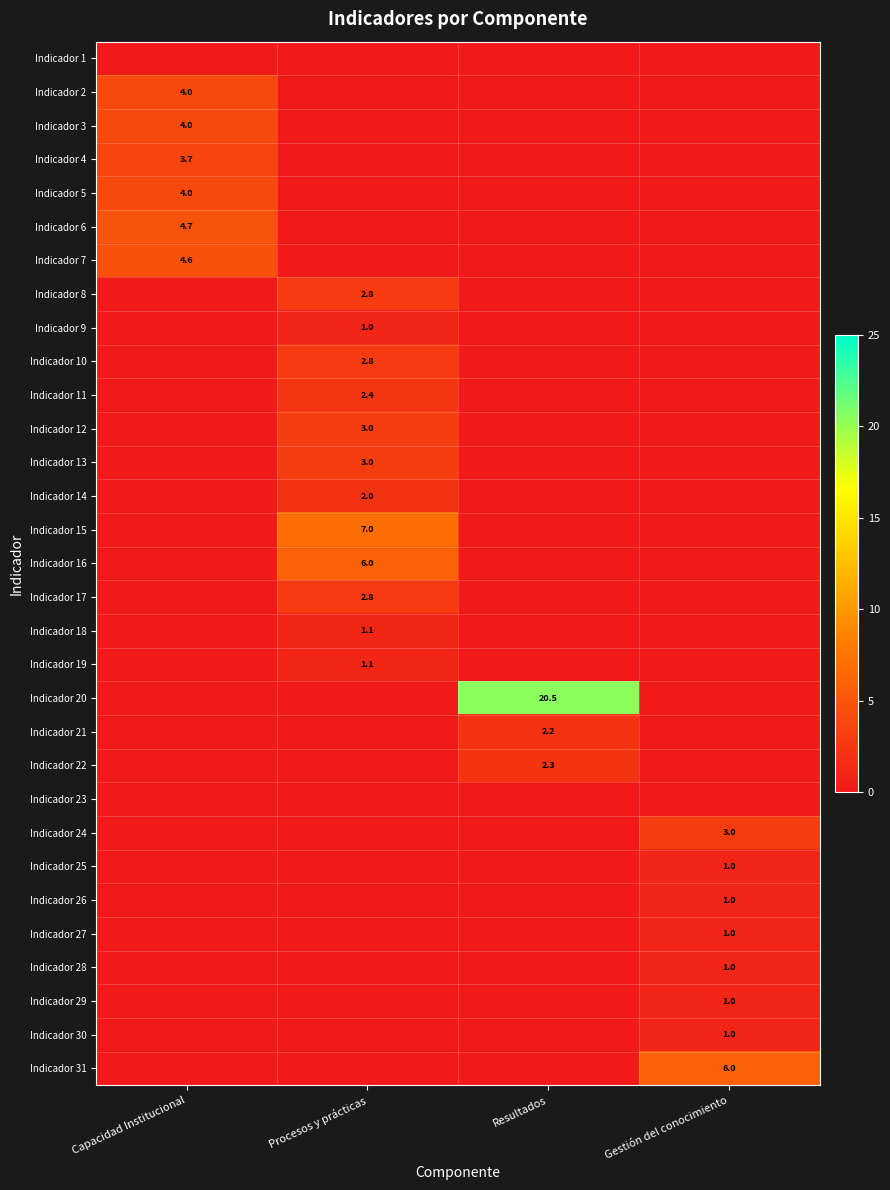

Is the value of Indicador 24 at Procesos y prácticas greater than the value of Indicador 19 at Resultados?

No